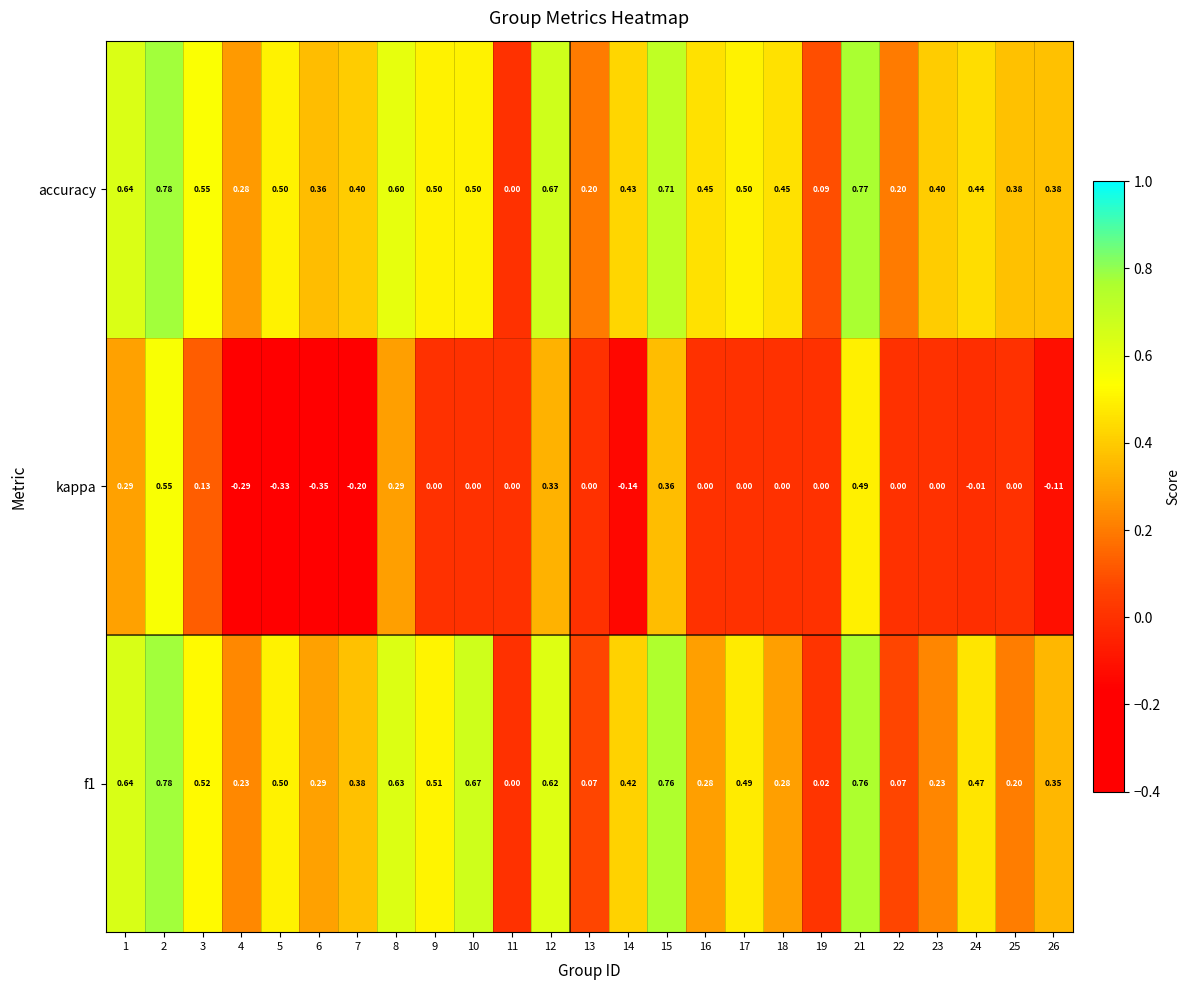

Rank the series at 24 from highest to lowest value.

f1, accuracy, kappa